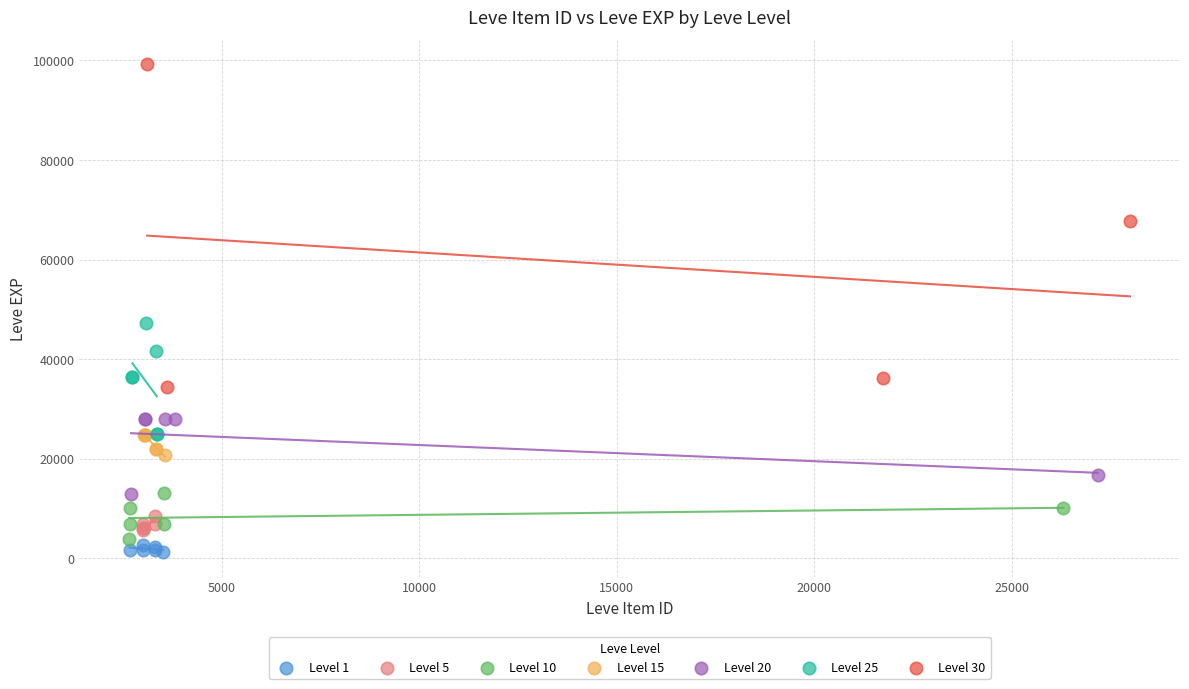

Which series has the widest spread of Y values?

Level 30